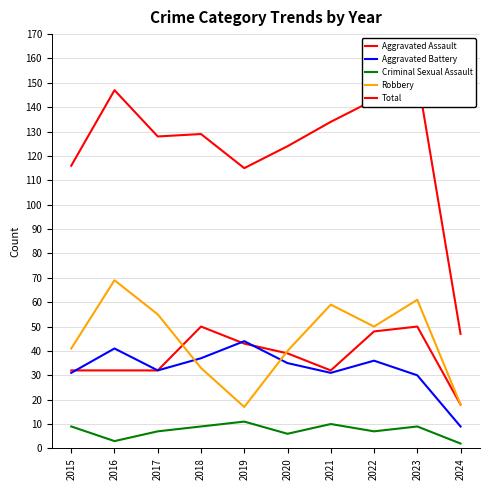

How many lines are shown in the chart?

5